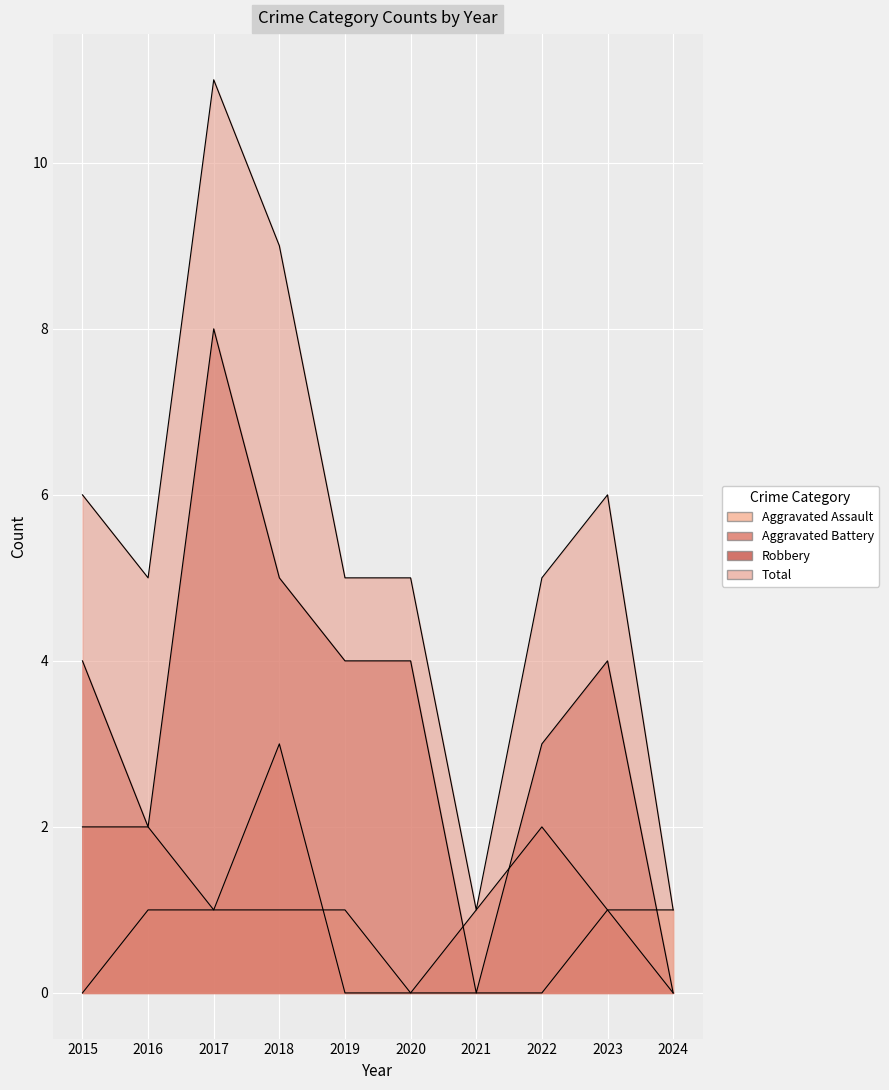

What is the total value across all series at 2019?

10